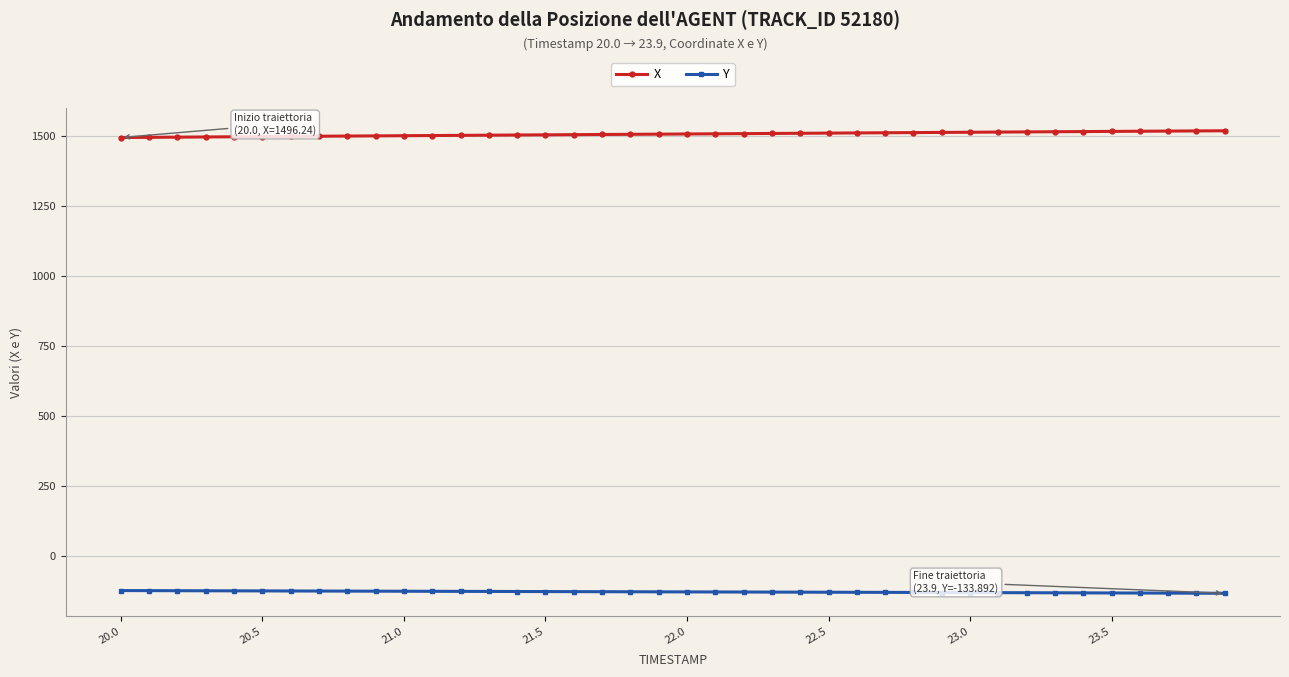

How many values in the Y series exceed -128?

17